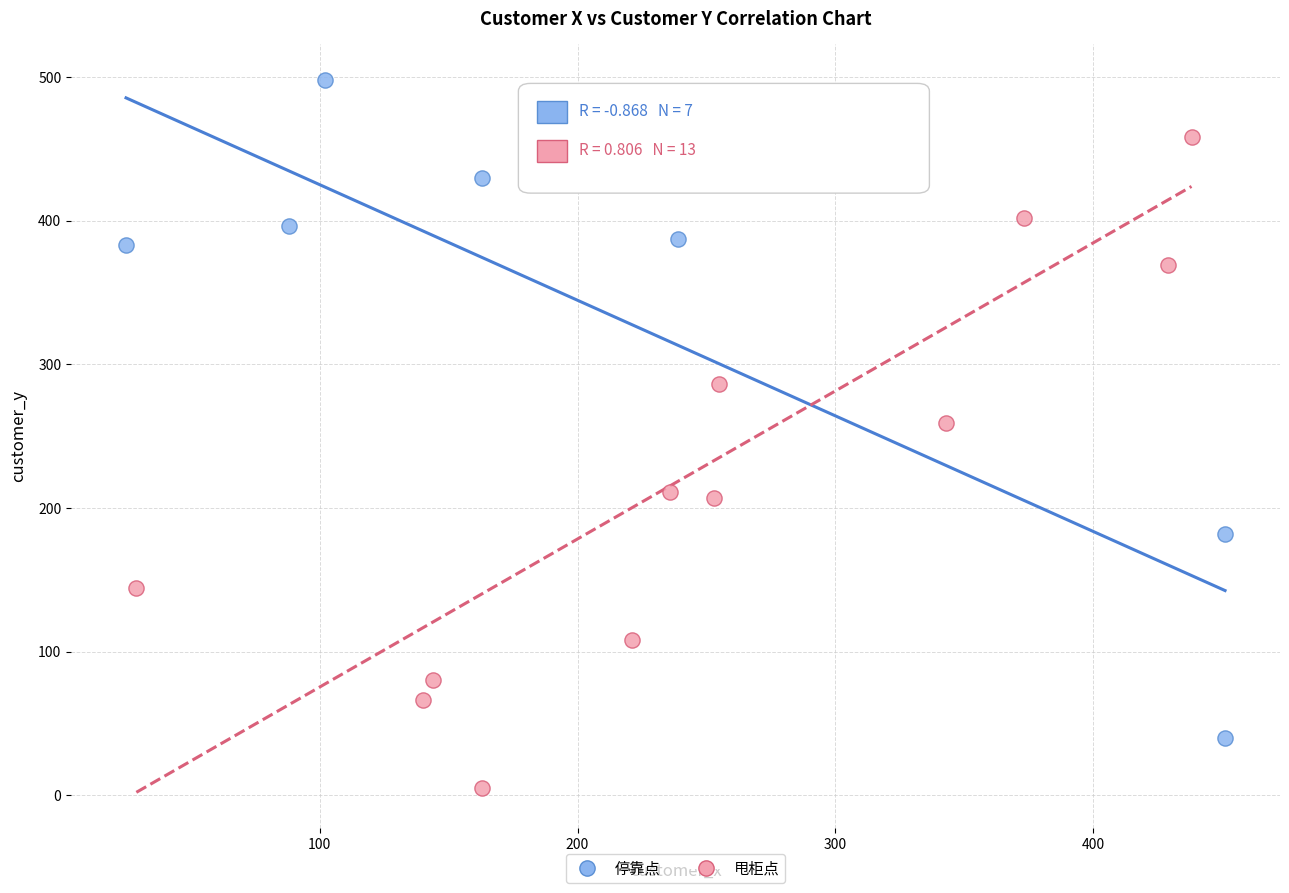

Which series reaches the minimum Y coordinate?

甩柜点